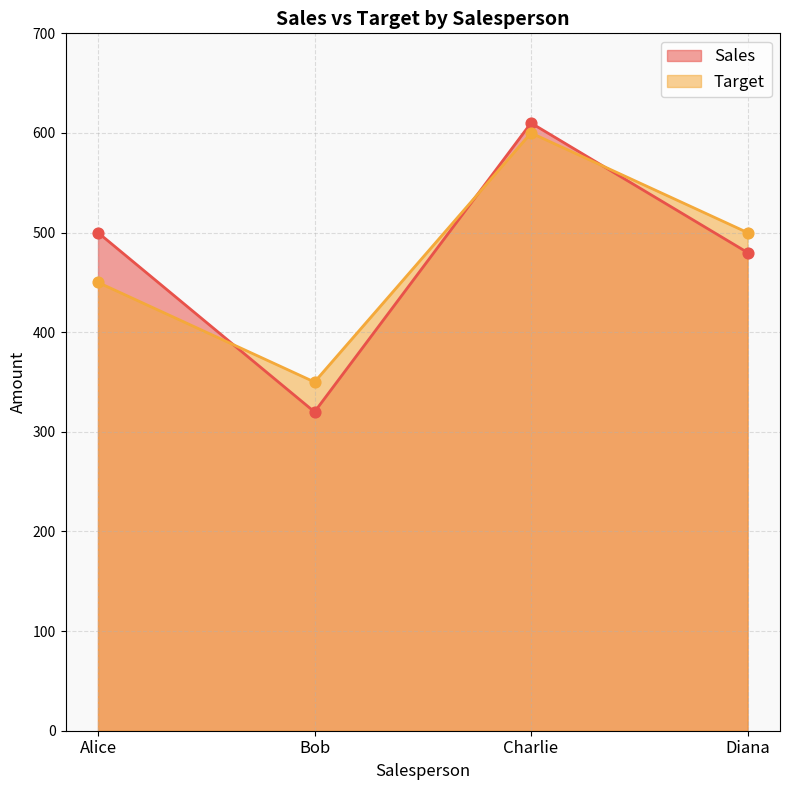

At how many categories does at least one series exceed 468?

3